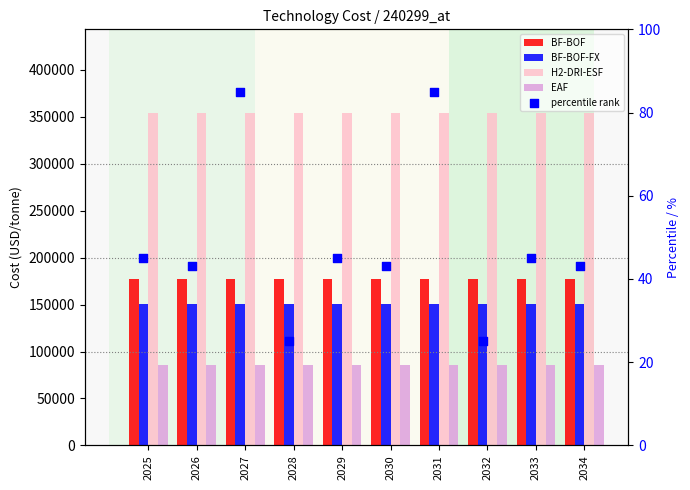

Which series has the widest spread of Y values?

percentile rank